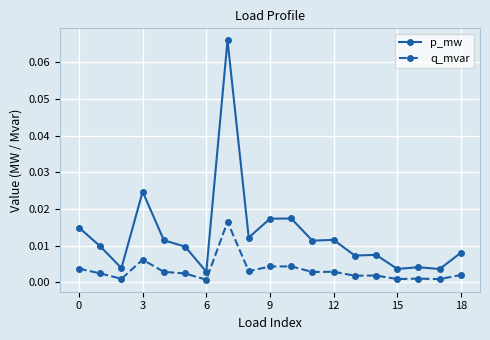

Which series has the largest range (max minus min)?

p_mw